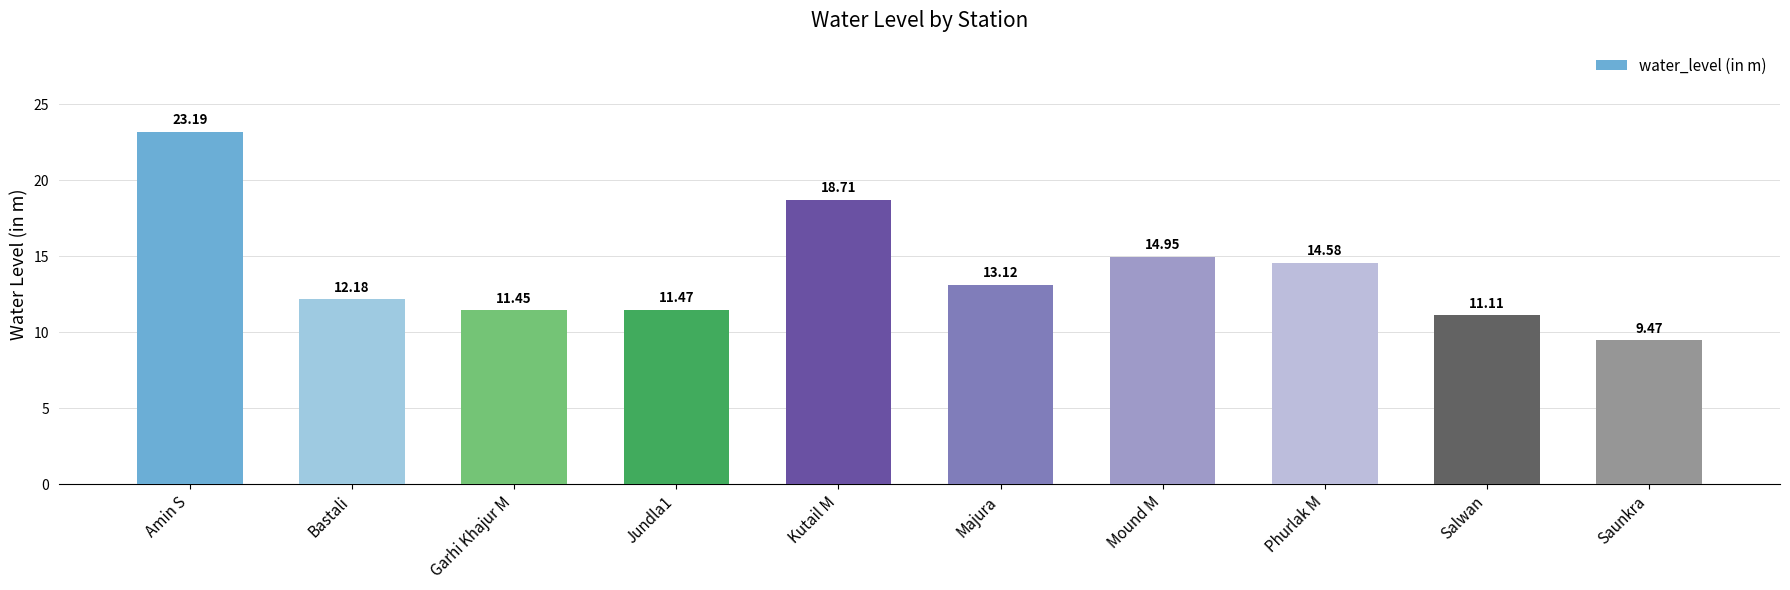

What is the sum of the values at Bastali and Amin S?

35.4